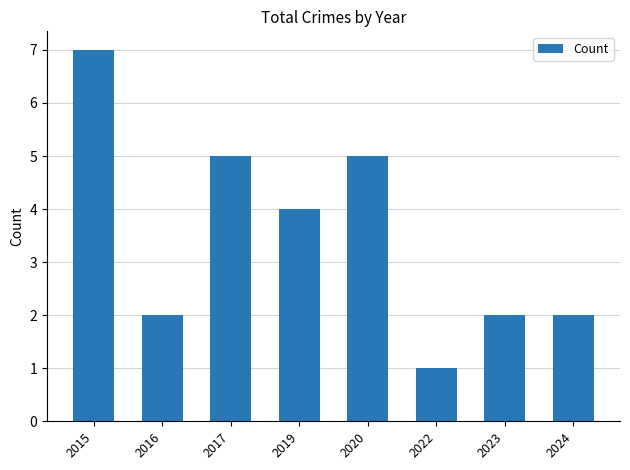

What is the difference between the second highest and minimum values?

4